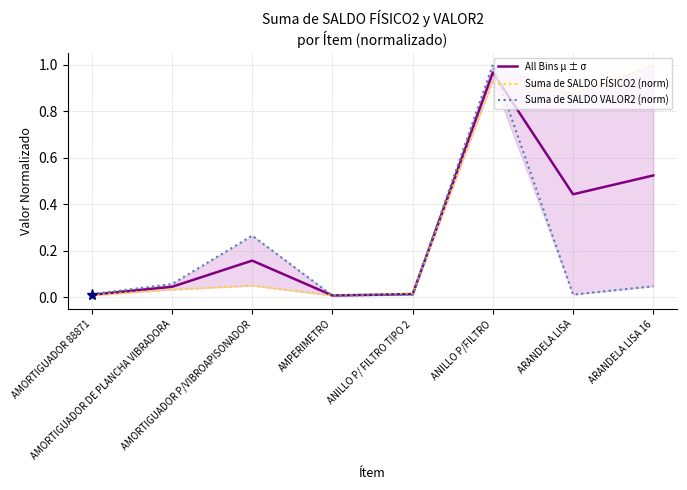

At which category does the chart reach its minimum across all series?

AMPERIMETRO